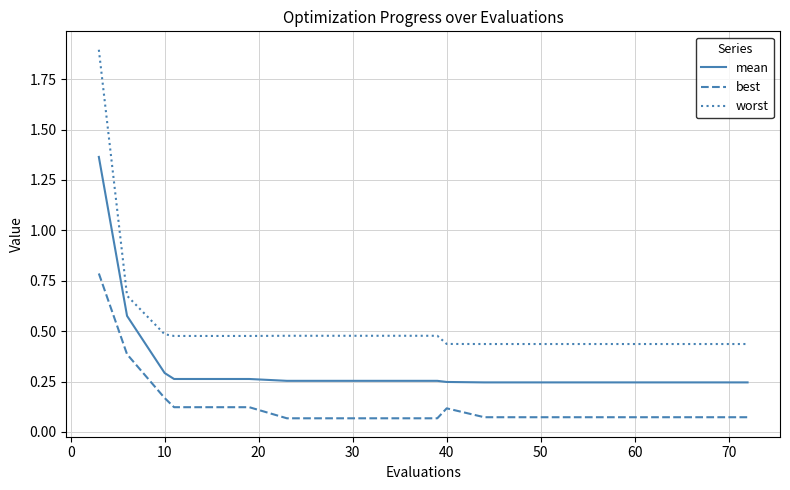

How many lines are shown in the chart?

3